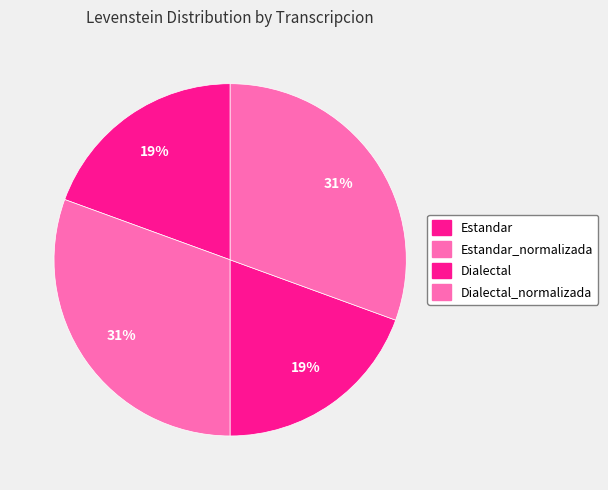

To the nearest percent, what is the difference between the Estandar_normalizada and Dialectal slice percentages?

11%